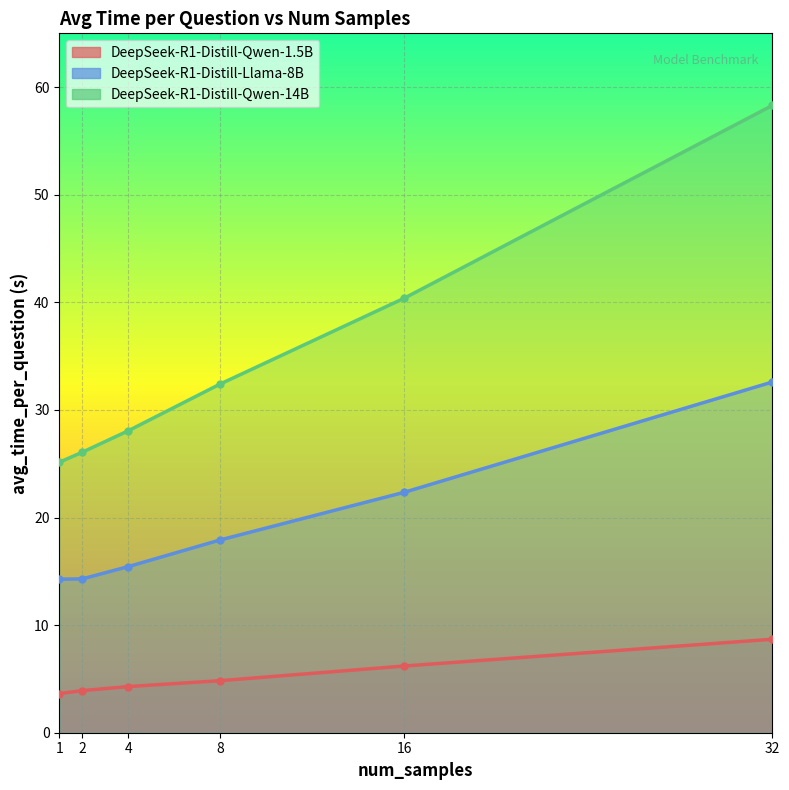

What is the value of the DeepSeek-R1-Distill-Llama-8B point at the 1st from the left?

14.3